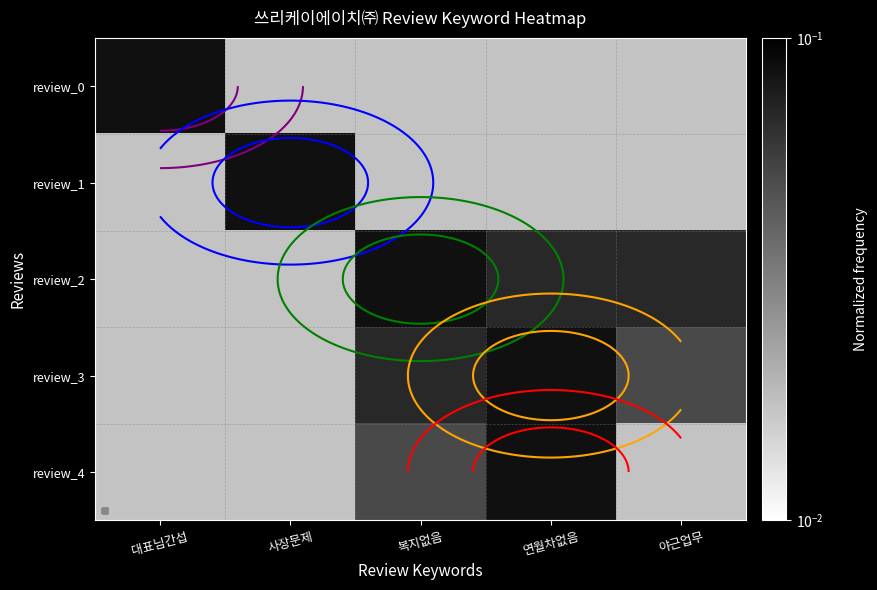

Count the number of categories in the chart.

5